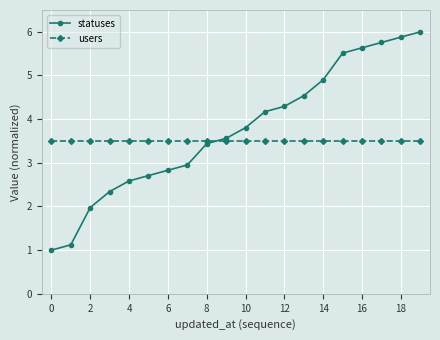

List the series in order of their peak value, highest first.

statuses, users